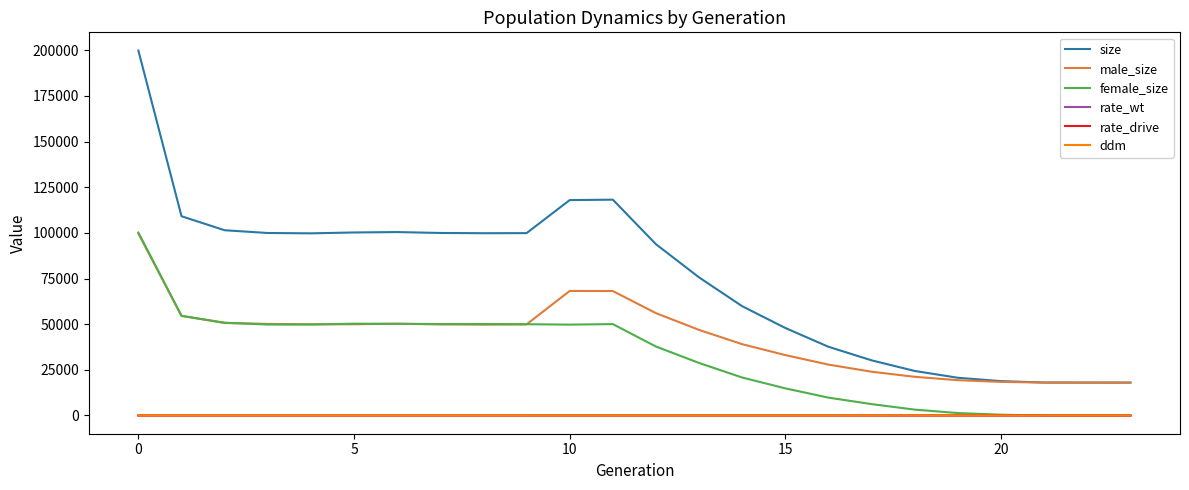

What is the greatest value displayed?

199874.0